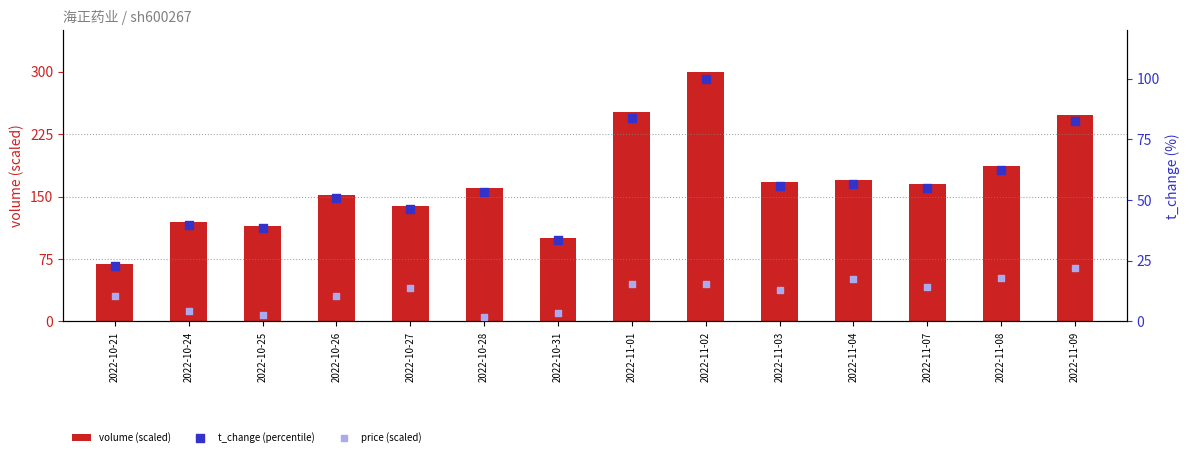

At which category is the sum across all series the highest?

2022-11-02